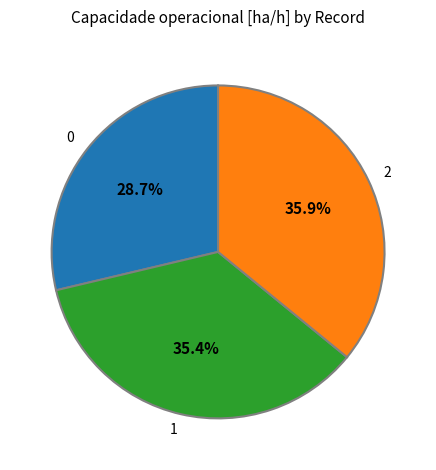

What percentage is NOT represented by 2?

64.1%